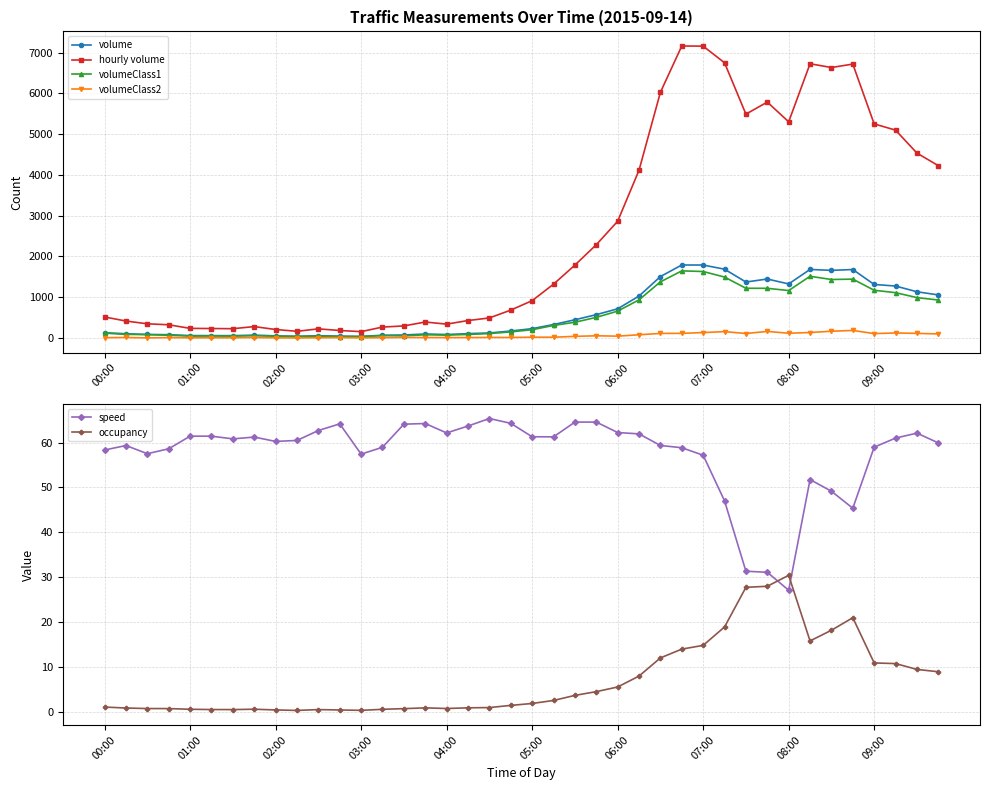

What is the difference between the maximum and minimum values in the volumeClass1 series?

1613